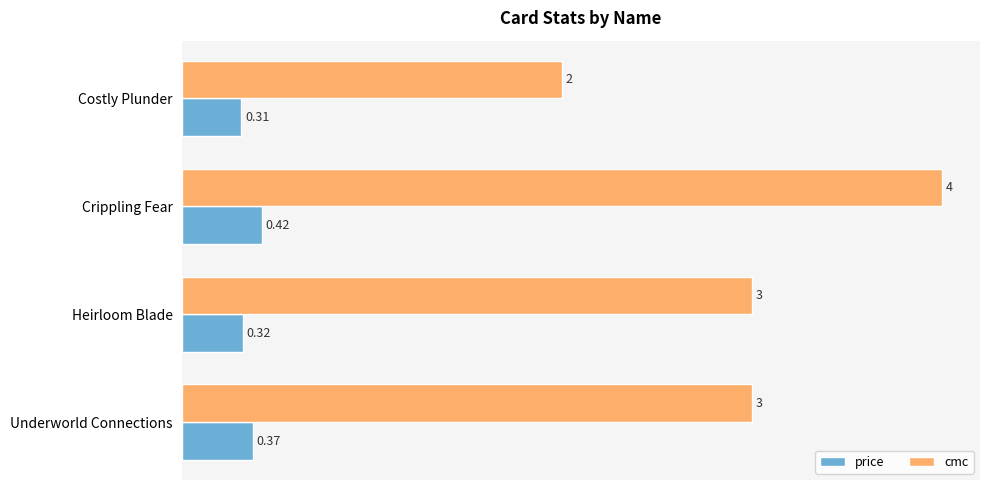

At how many categories does at least one series exceed 0?

4